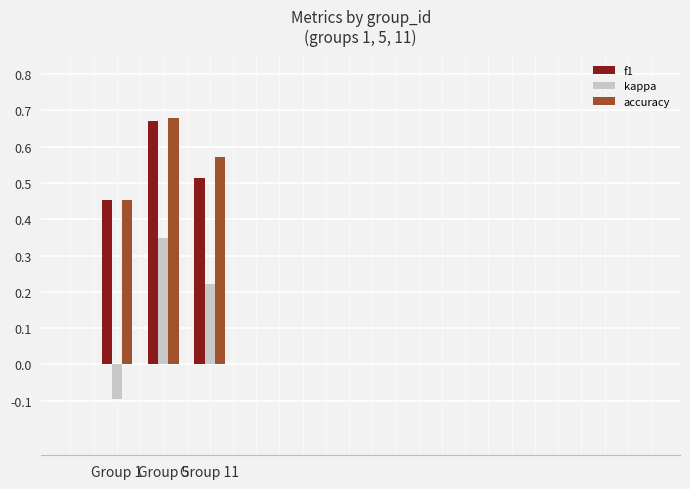

Which series has the largest range (max minus min)?

kappa